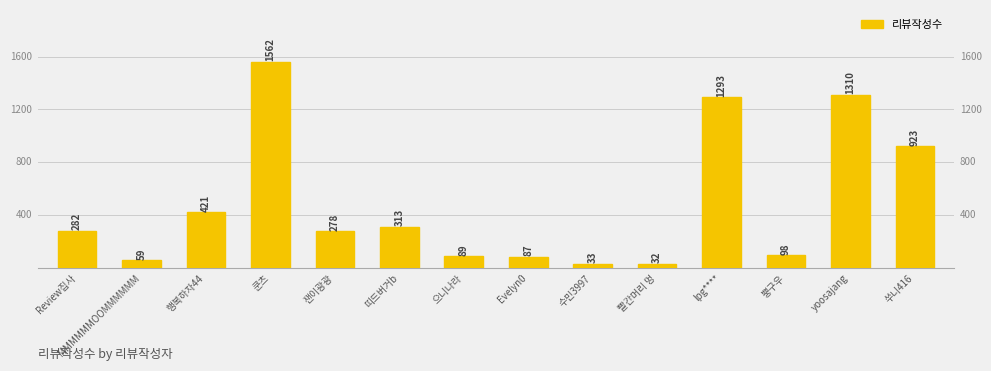

At which category does the chart reach its minimum across all series?

빨간머리 멍